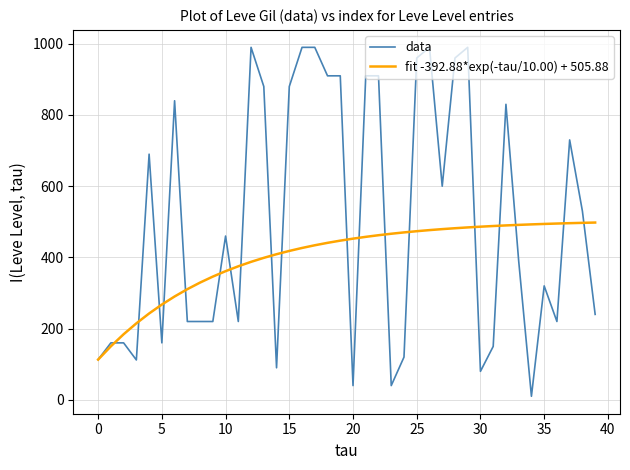

Is this an area chart (filled region under the line)?

No